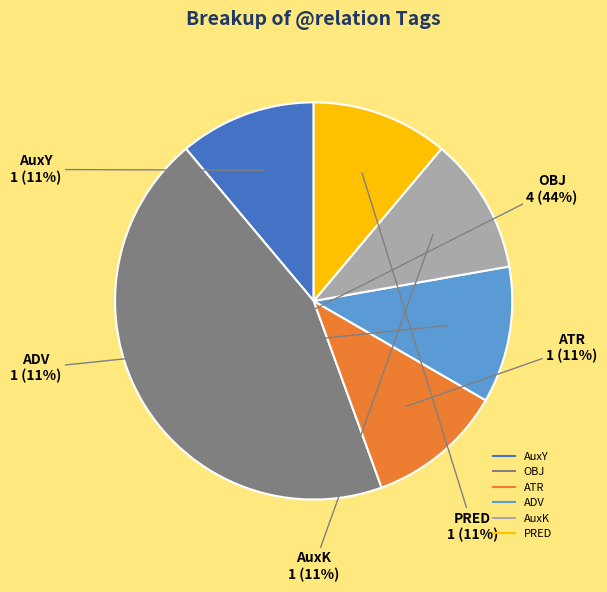

To the nearest percent, what is the difference between the largest and smallest slice percentages?

33%